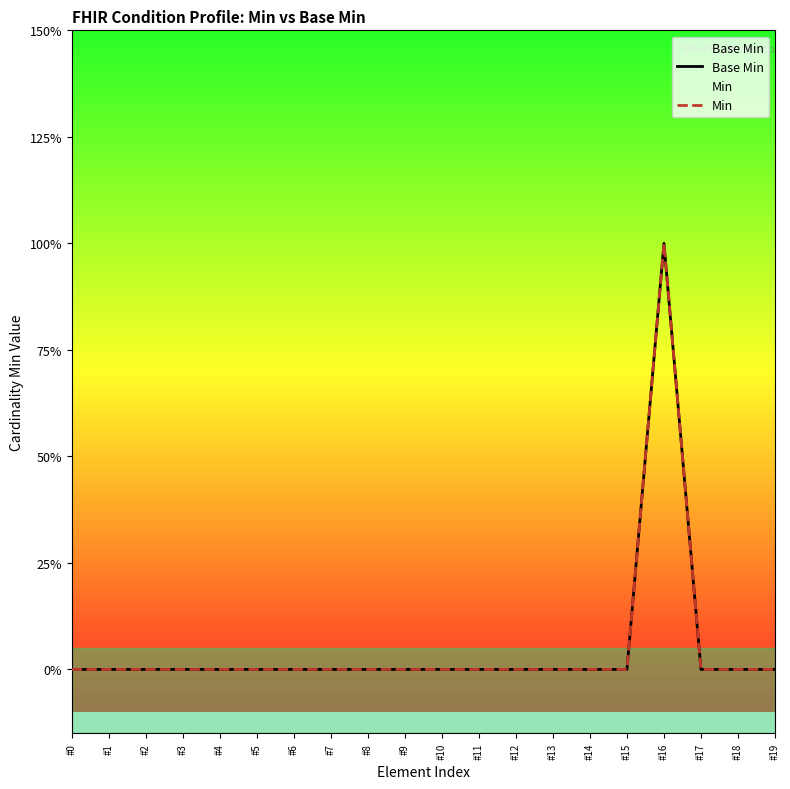

True or false: Base Min and Min cross at least once.

False